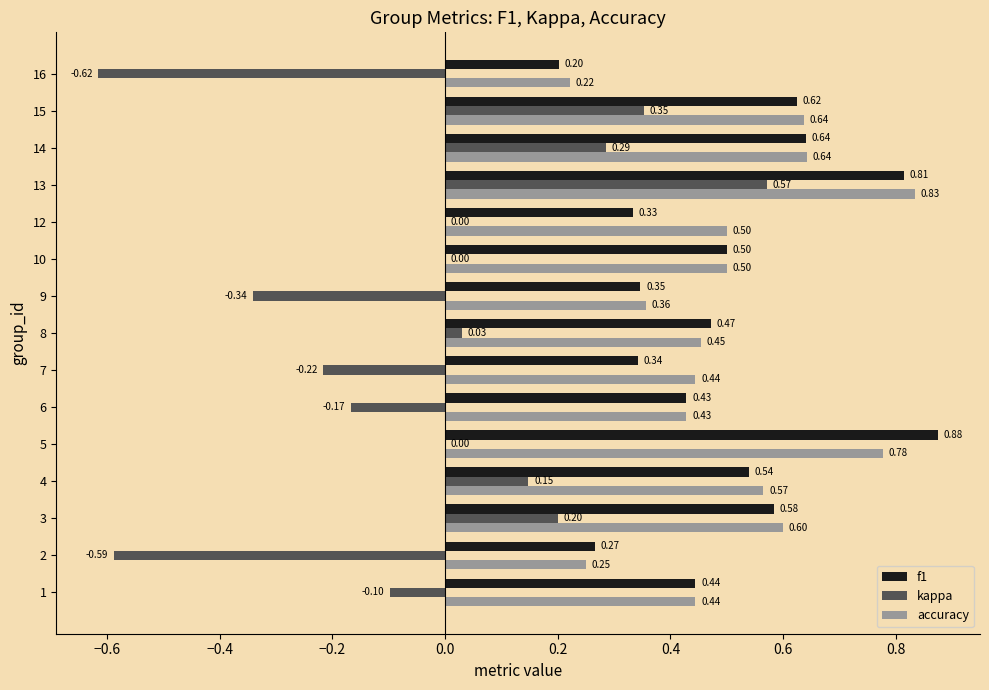

Which series has the largest total across all categories?

accuracy